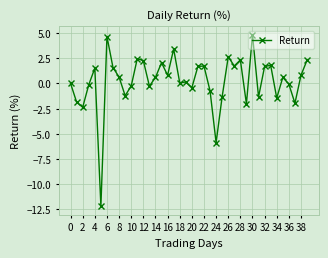

True or false: the data has more than 0 interior local peaks.

True